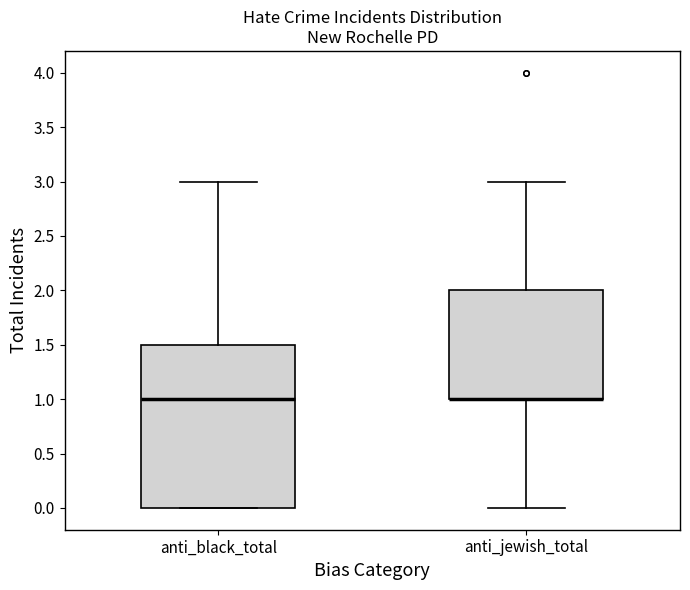

Where is the upper edge of the box for anti_jewish_total on the y-axis? The values are not printed on the chart, so give them approximately, as read against the axis.

2.0